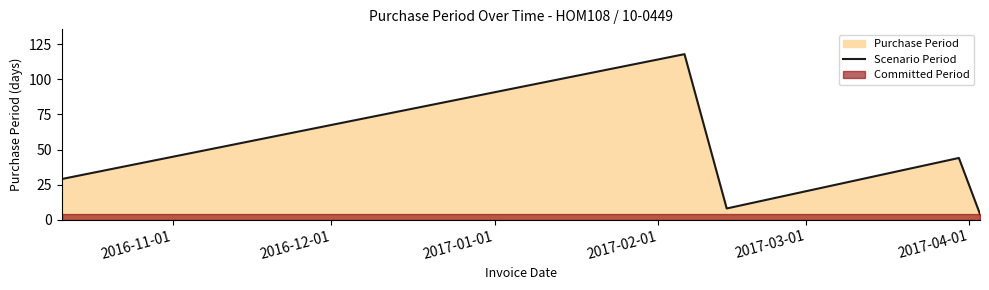

How many interior local peaks (higher than both neighbors) does the data have?

2